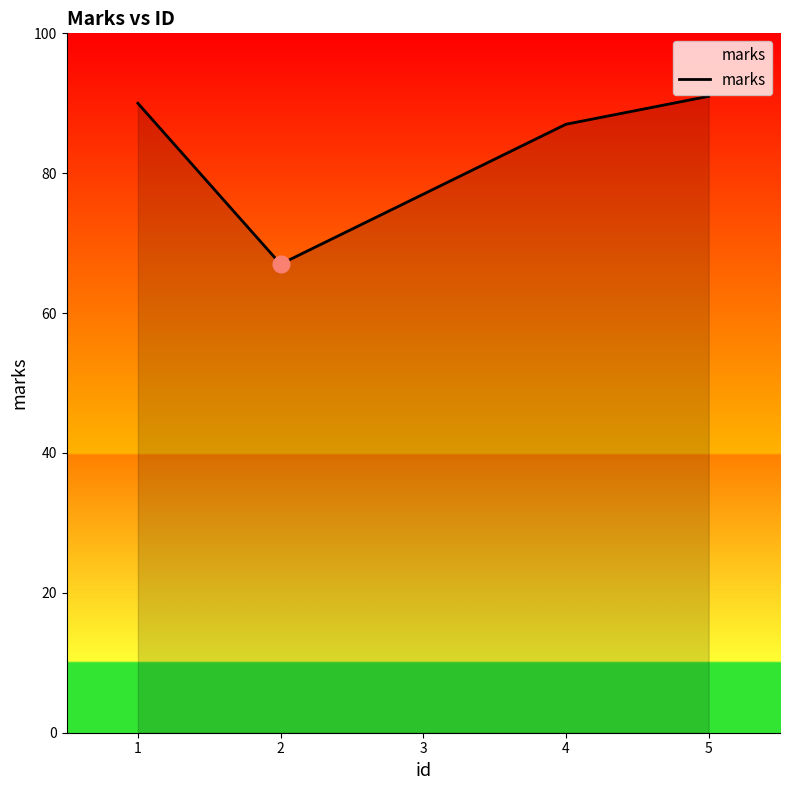

What is the greatest value displayed?

91